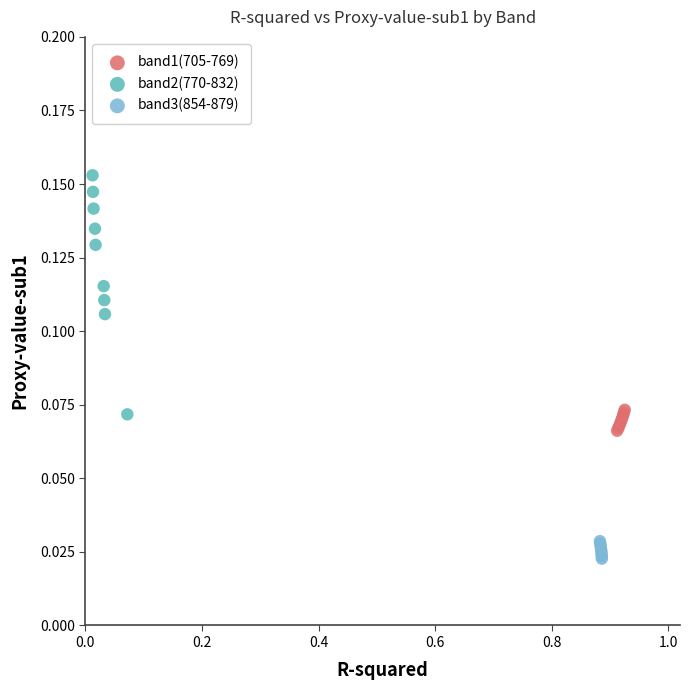

Which series contains the lowest Y value?

band3(854-879)